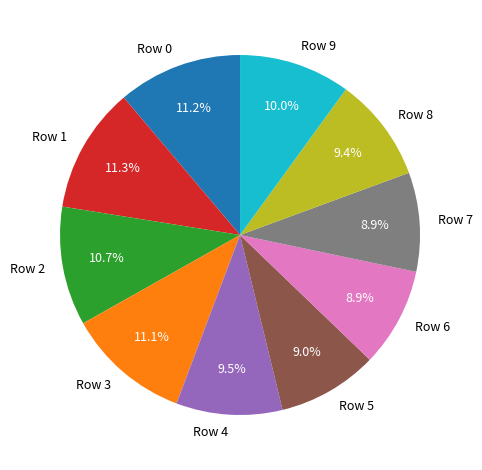

Does Row 2 account for over 50% of the chart?

No